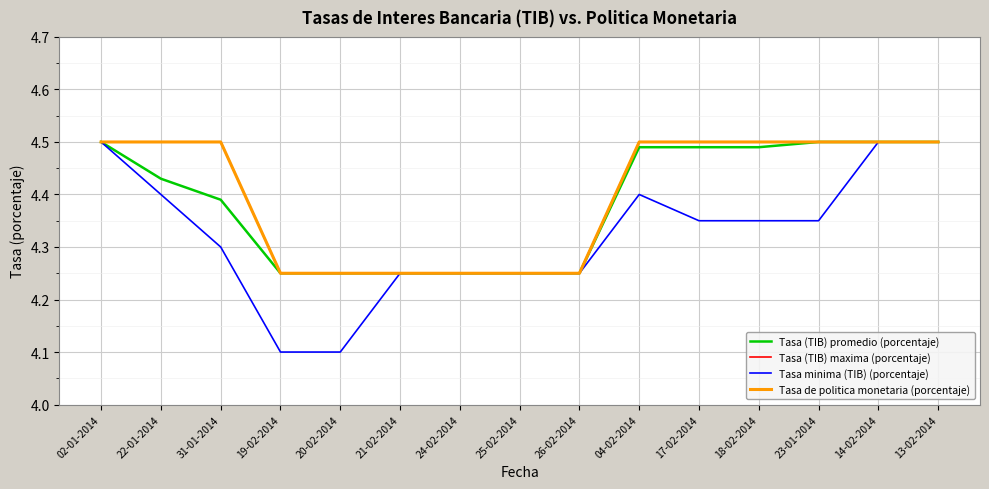

True or false: Tasa minima (TIB) (porcentaje) has a value of 0.9 at 02-01-2014.

False